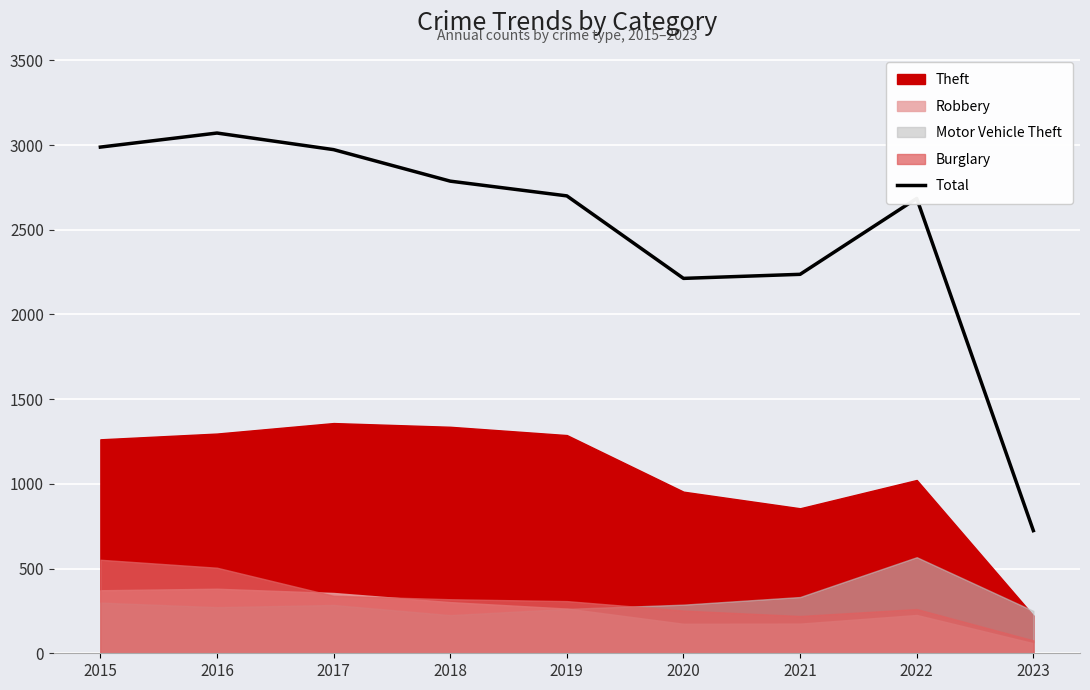

The Total series shows 590 at 2019. True or false?

False